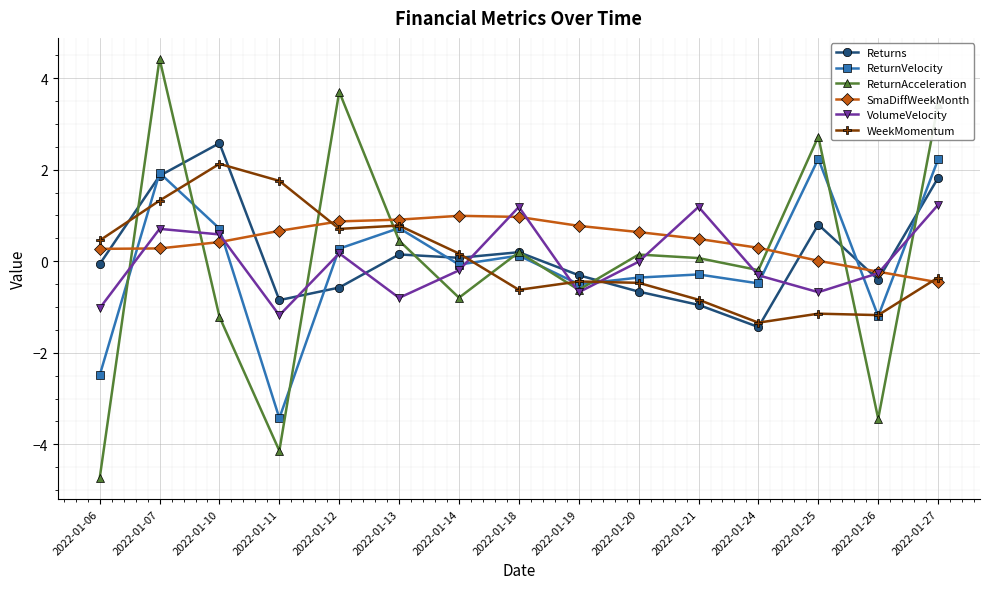

How many lines are shown in the chart?

6